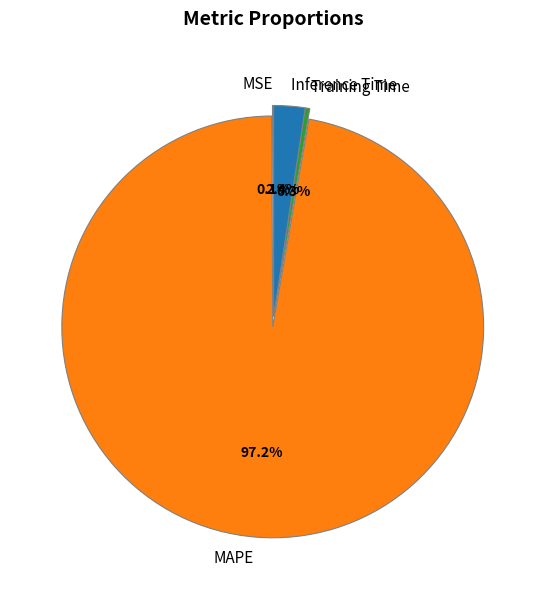

Which slice is the largest?

MAPE